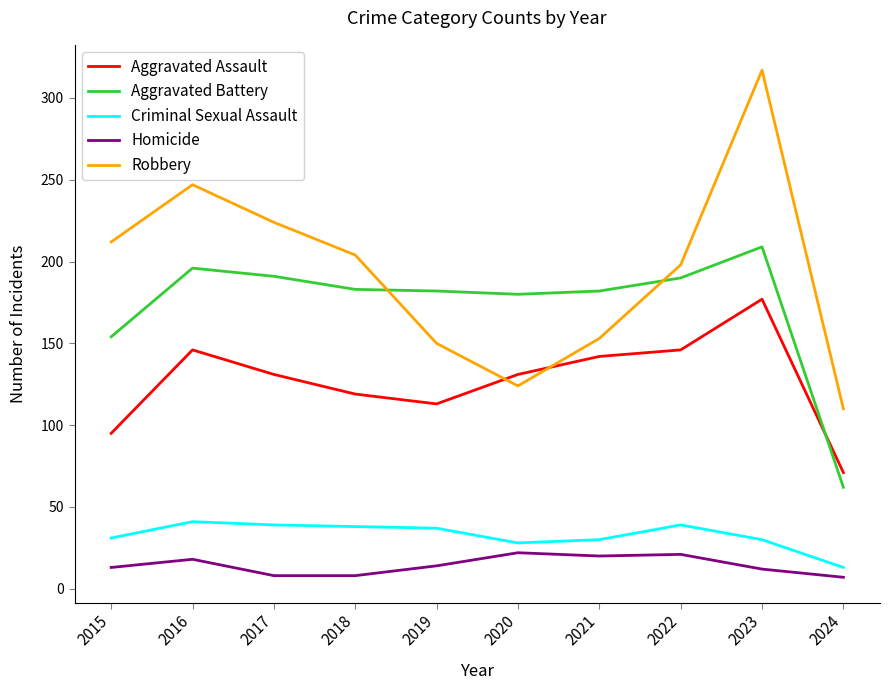

True or false: Robbery has a value of 204 at 2018.

True